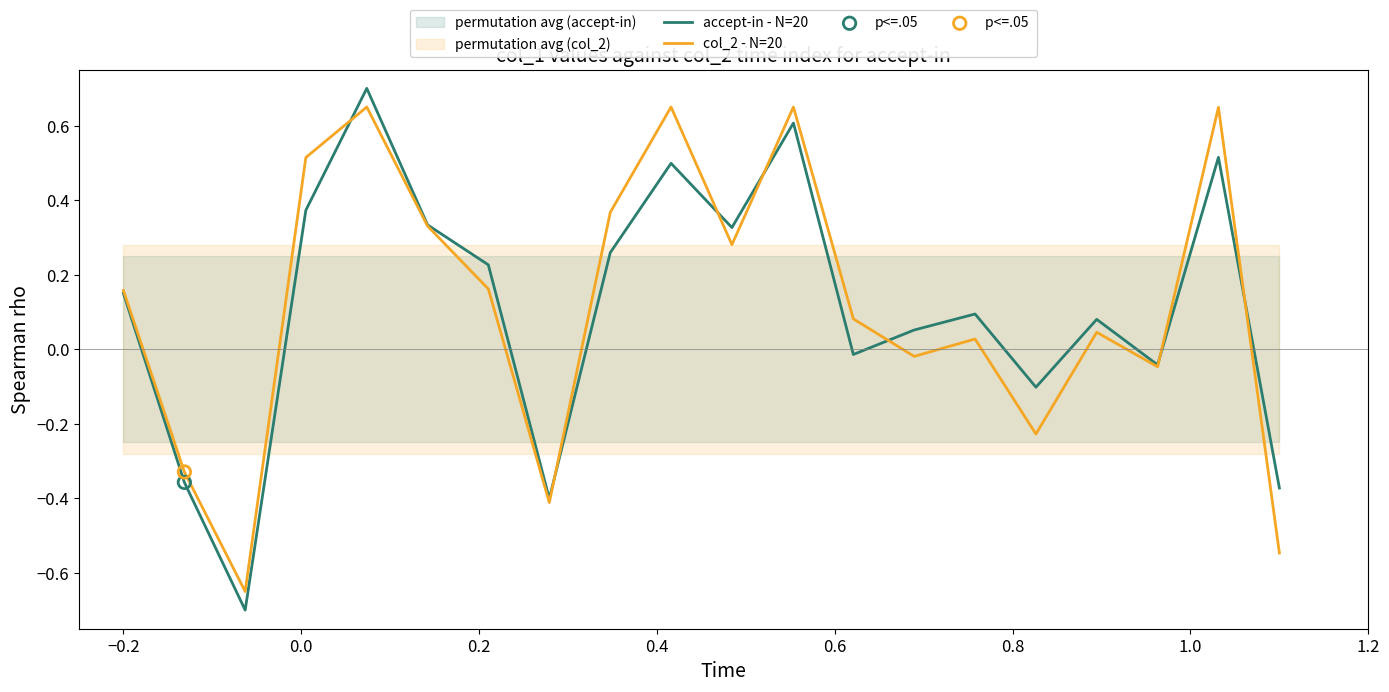

Which series contains the highest Y value?

accept-in - N=20